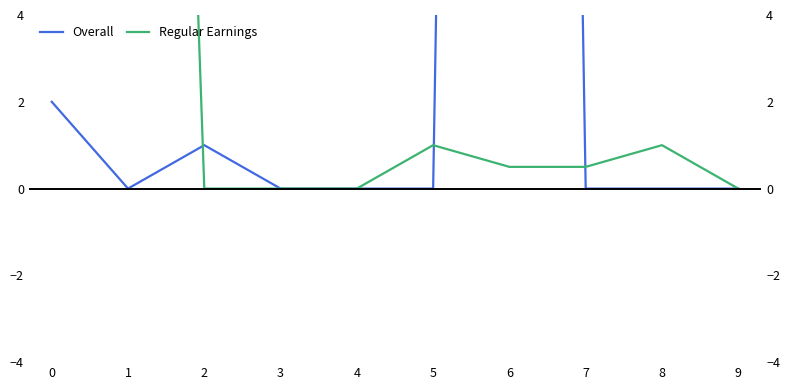

Reading left to right, what are all the values shown in this chart?

Overall: 2.0	0.0	1.0	0.0	0.0	0.0	104.0	0.0	0.0	0.0
Regular Earnings: 101.5	50.0	0.0	0.0	0.0	1.0	0.5	0.5	1.0	0.0